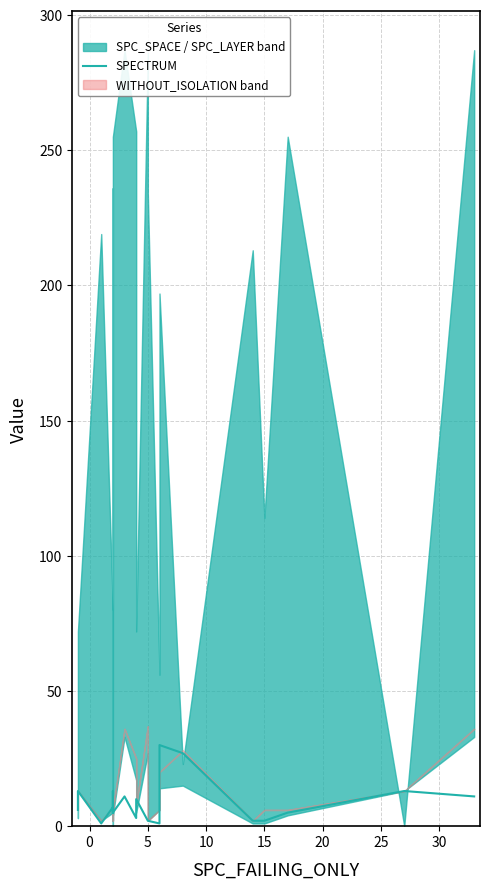

What is the smallest value displayed?

1